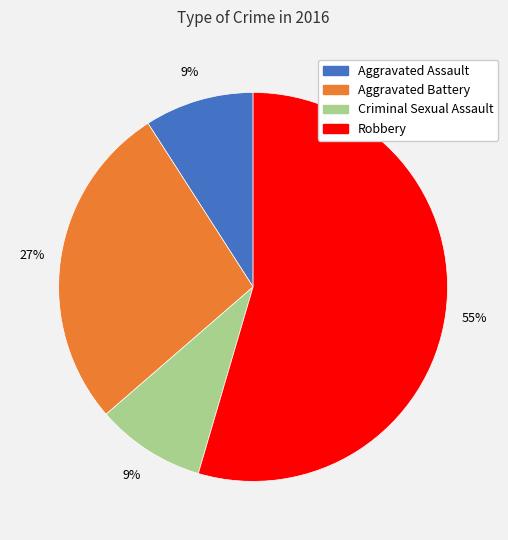

What is the largest slice in the pie chart?

Robbery